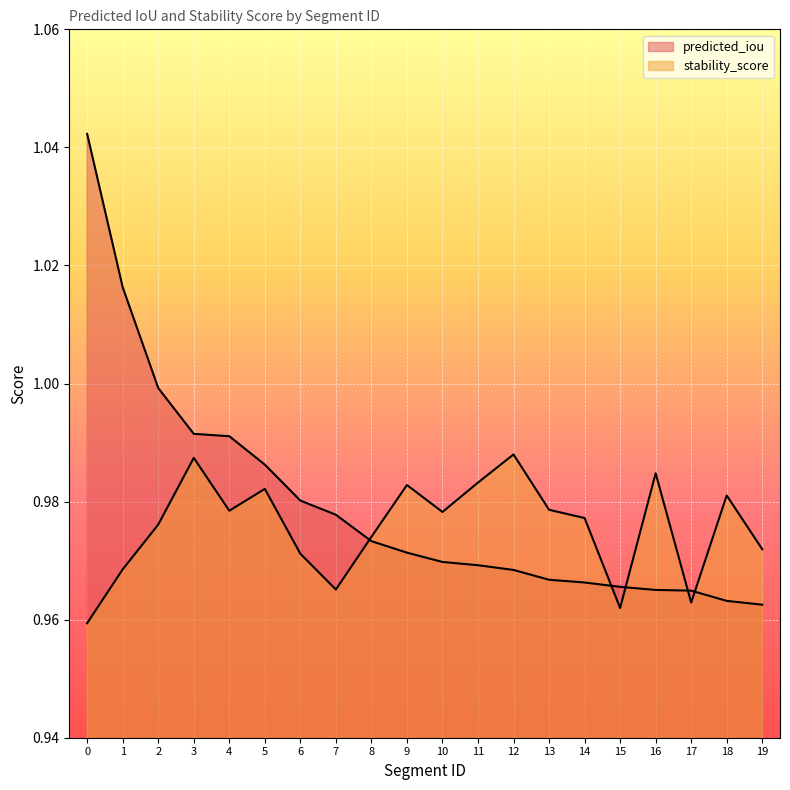

What are all the series names shown in the legend?

predicted_iou, stability_score